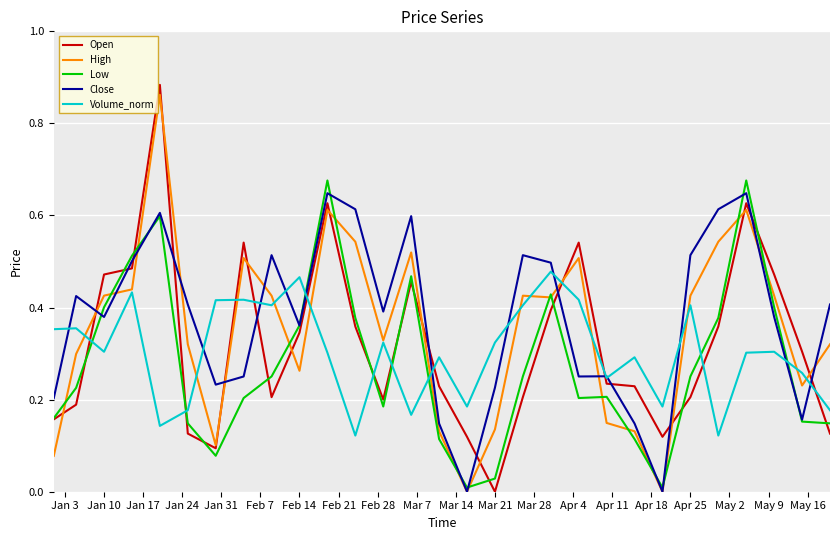

Which series ends up on top after the final intersection of Volume_norm and Low?

Volume_norm